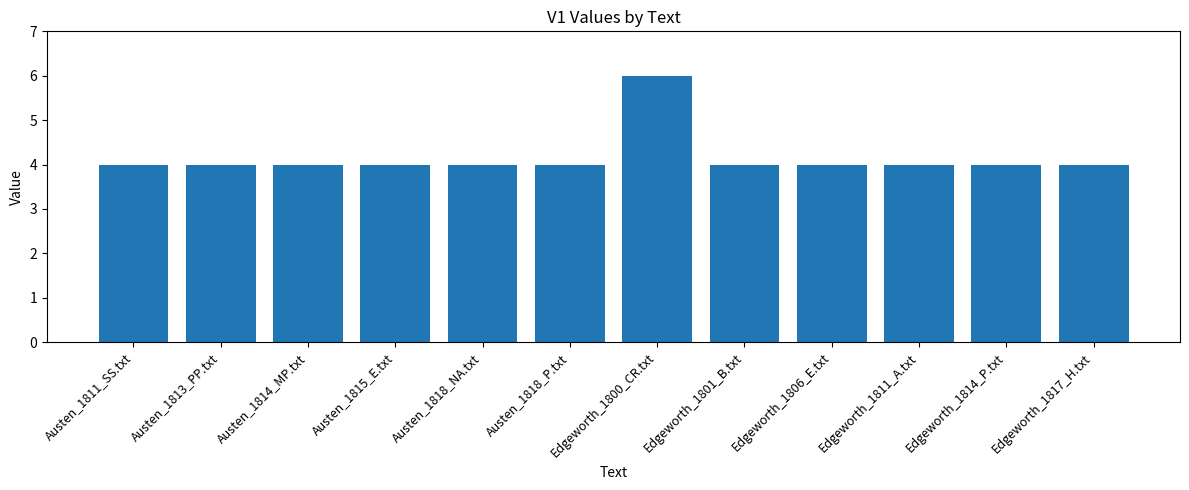

How many categories are shown in the chart?

12